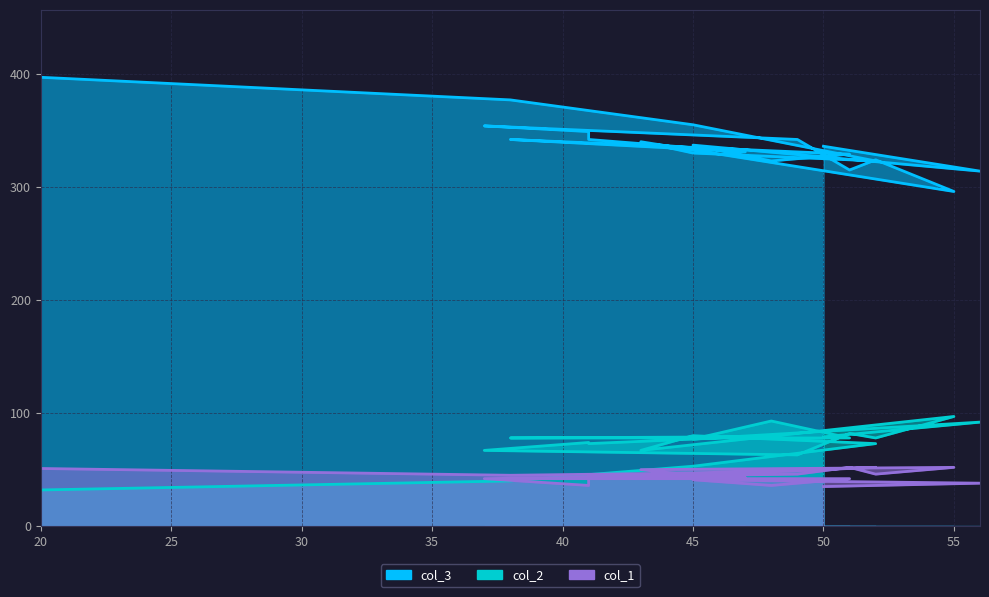

Reading left to right, list all the values displayed in this chart.

col_3: 20=397	38=377	45=355	52=323	45=330	43=340	55=296	52=324	51=315	49=342	37=354	41=349	41=342	47=331	38=342	51=329	48=323	45=337	56=314	50=336
col_2: 20=32	38=40	45=53	52=73	45=80	43=67	55=97	52=78	51=82	49=63	37=67	41=74	41=73	47=79	38=78	51=78	48=93	45=77	56=92	50=79
col_1: 20=51	38=45	45=47	52=52	45=45	43=50	55=52	52=46	51=52	49=46	37=42	41=36	41=44	47=43	38=42	51=42	48=36	45=41	56=38	50=35